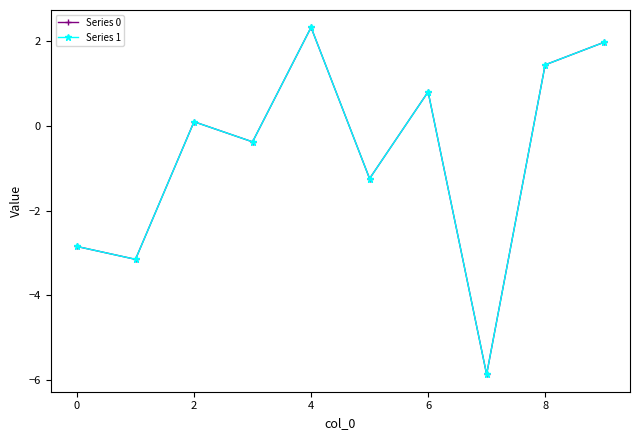

True or false: Series 0 has more than 0 points higher than both neighbors.

True